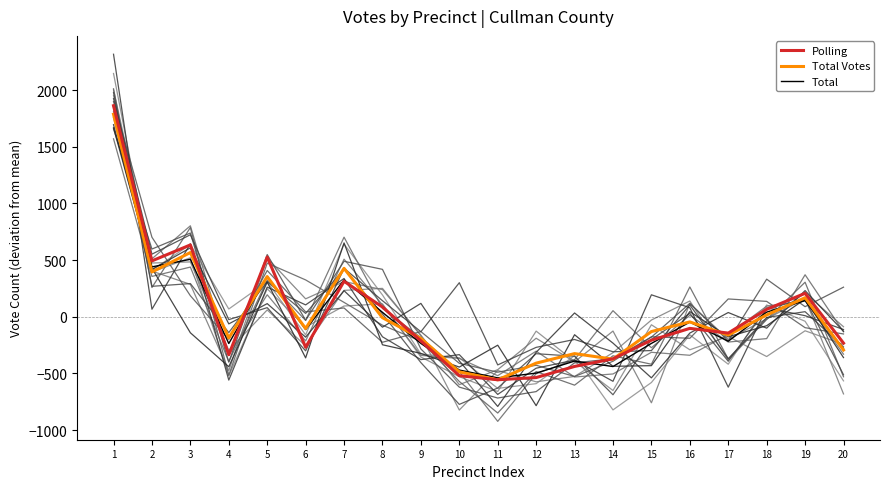

At which category does Total Votes reach its first local peak?

3